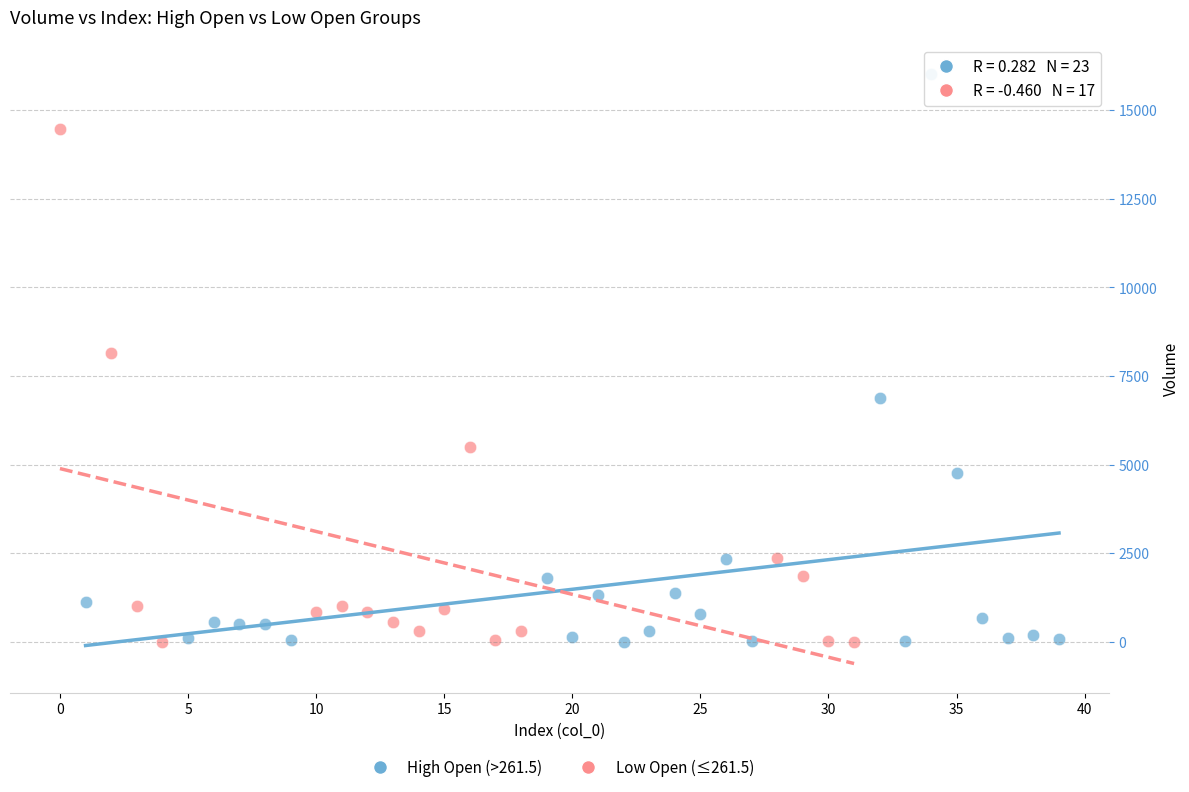

Which series has the largest Y range (max minus min)?

High Open (>261.5)